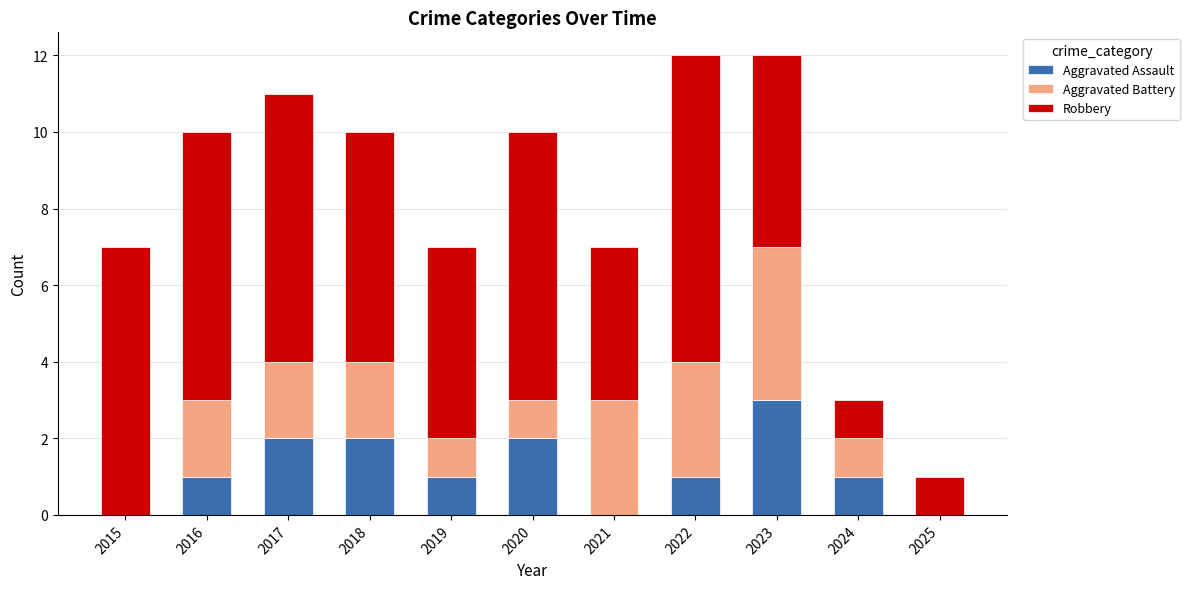

Which category has the highest value in the Aggravated Assault series?

2023